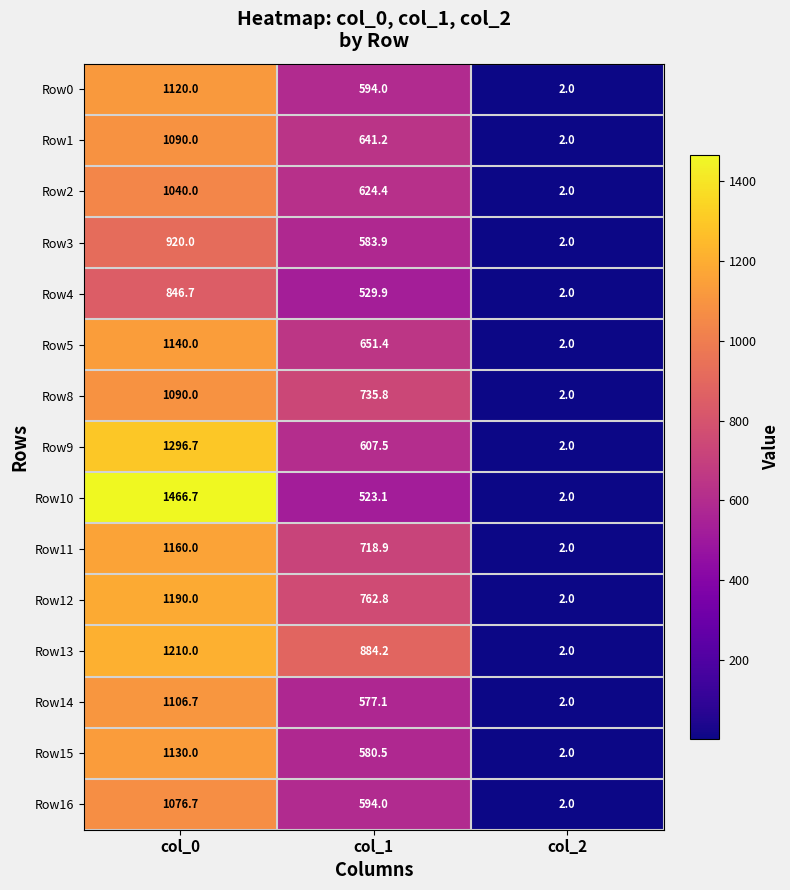

Is it true that Row15 equals 2.0 at col_2?

True